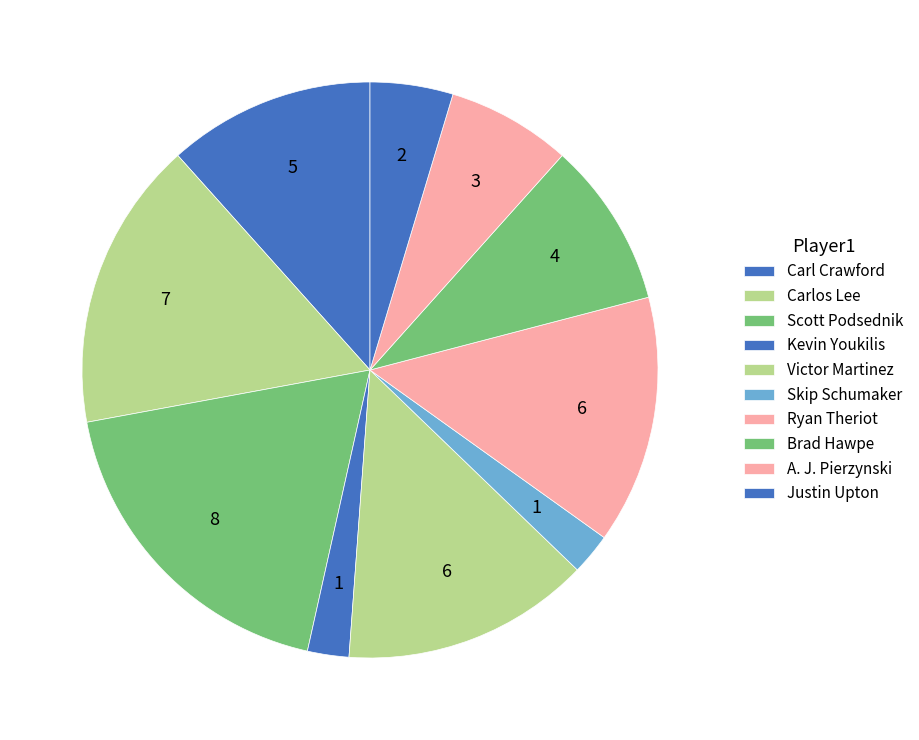

Count the number of slices in the pie.

10